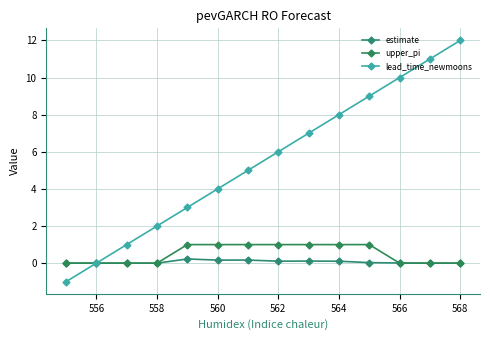

Does the chart display data point markers on the line(s)?

Yes